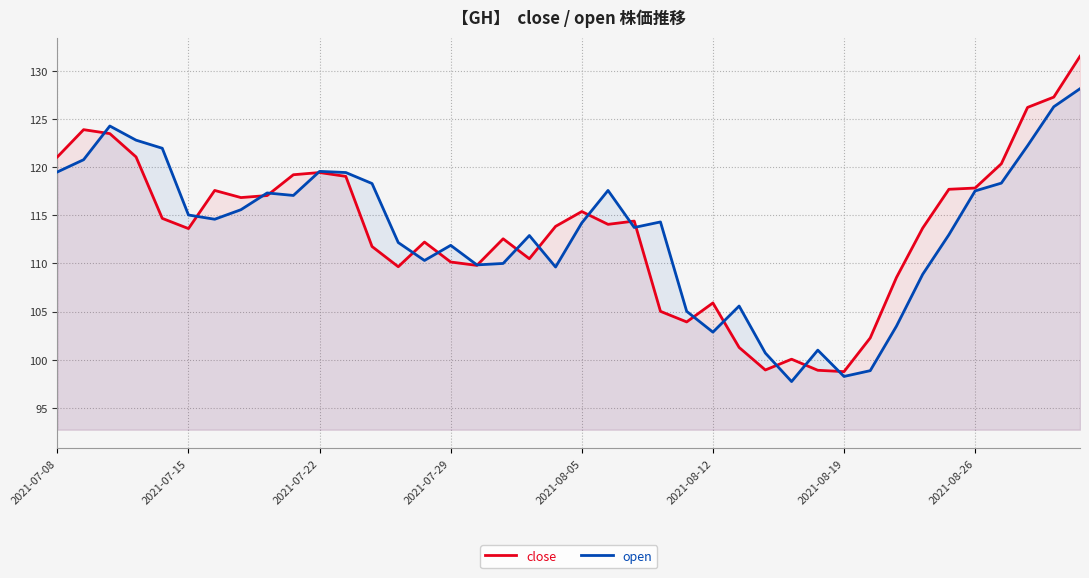

At 2021-07-29, list the series in order from largest to smallest.

open, close